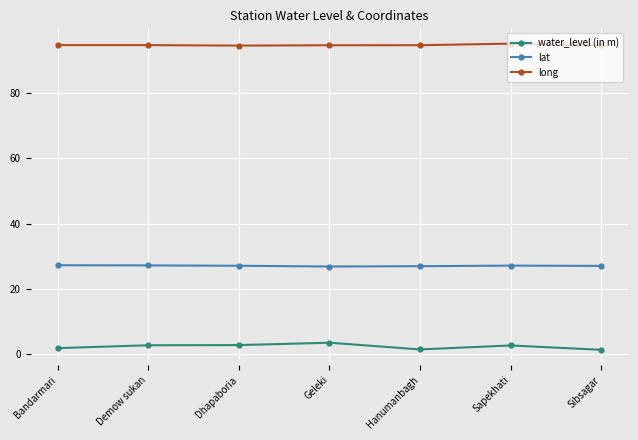

What is the maximum value shown in the chart?

95.2